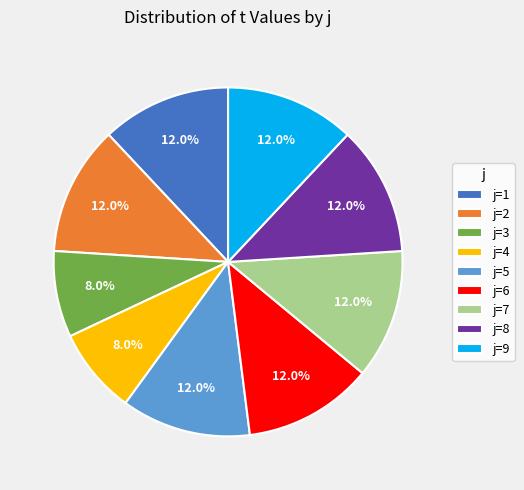

Is j=6 the majority of the pie?

No